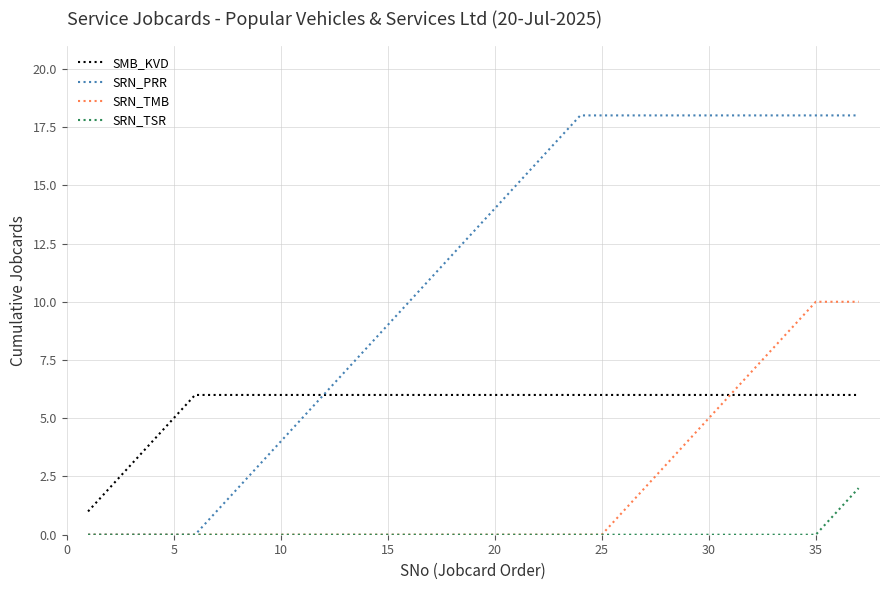

Which series has the widest spread of values?

SRN_PRR